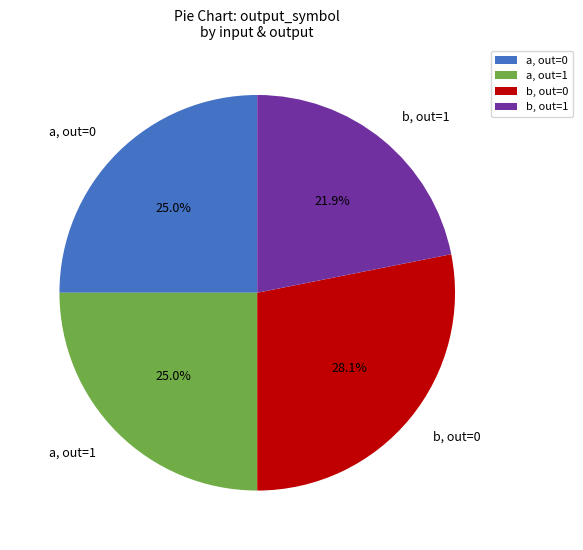

What is the total percentage of a, out=0 and a, out=1?

50.0%